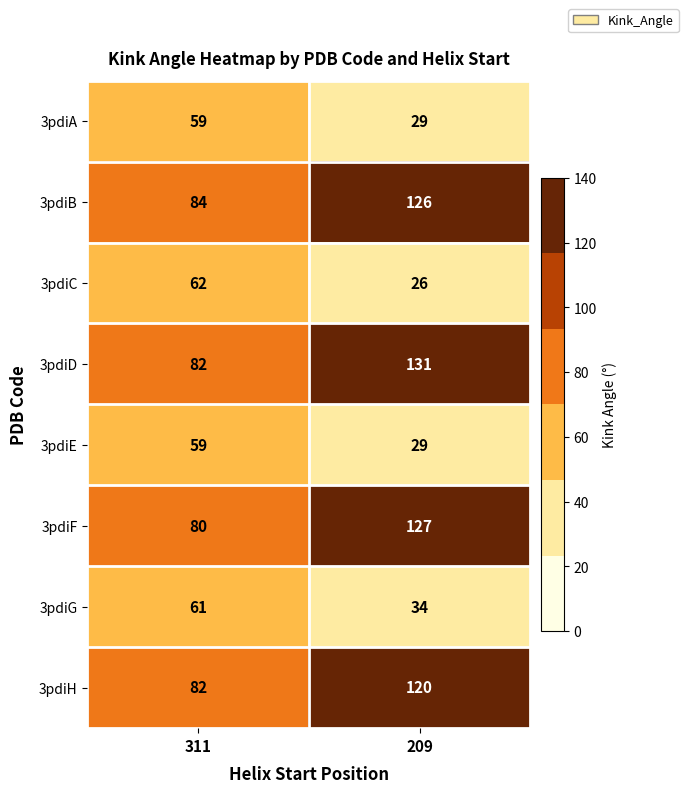

Reading left to right, list all the values displayed in this chart.

3pdiA: 59	29
3pdiB: 84	126
3pdiC: 62	26
3pdiD: 82	131
3pdiE: 59	29
3pdiF: 80	127
3pdiG: 61	34
3pdiH: 82	120